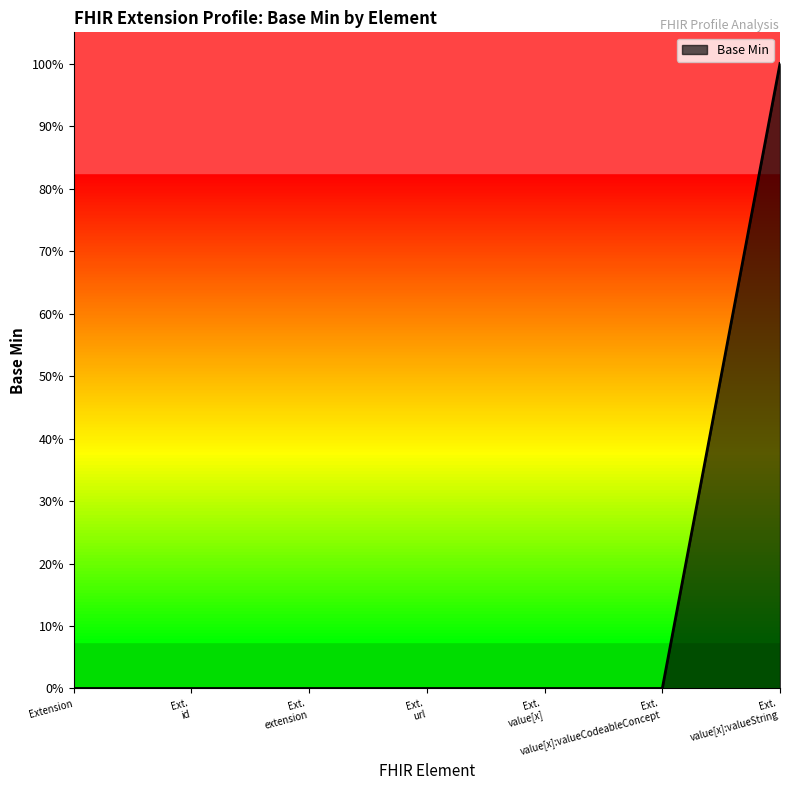

Reading left to right, extract all data points from this chart.

0	0	0	0	0	0	1